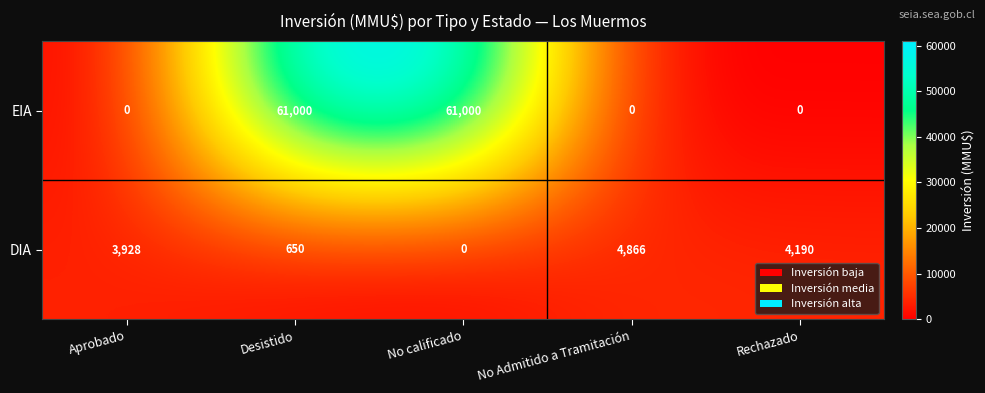

Reading left to right, what are all the values shown in this chart?

EIA: 0	61000	61000	0	0
DIA: 3928	650	0	4866	4190